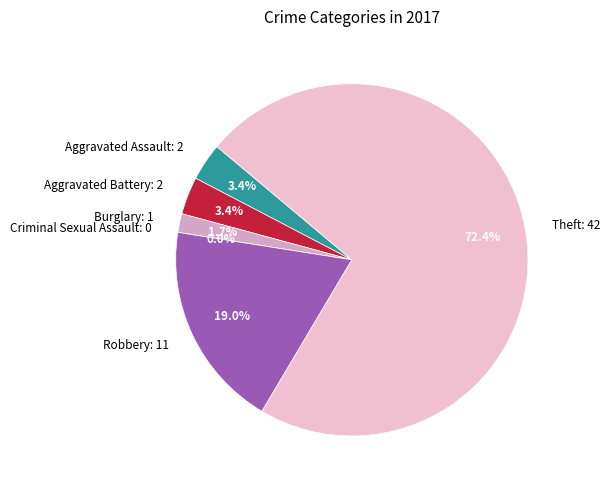

Which category has the biggest portion of the pie?

Theft